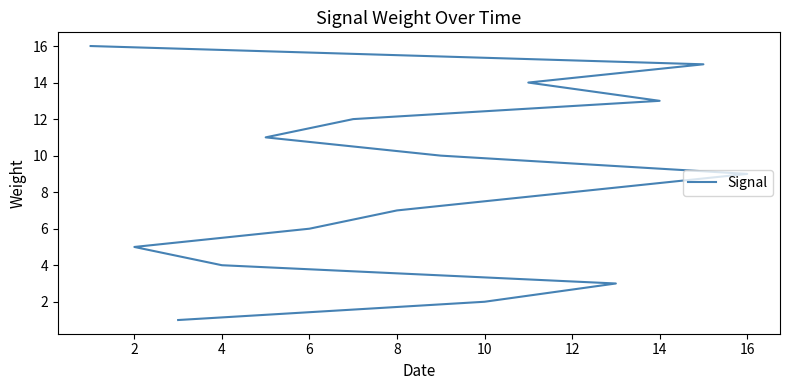

Read the value at 14, to the nearest 5.

15